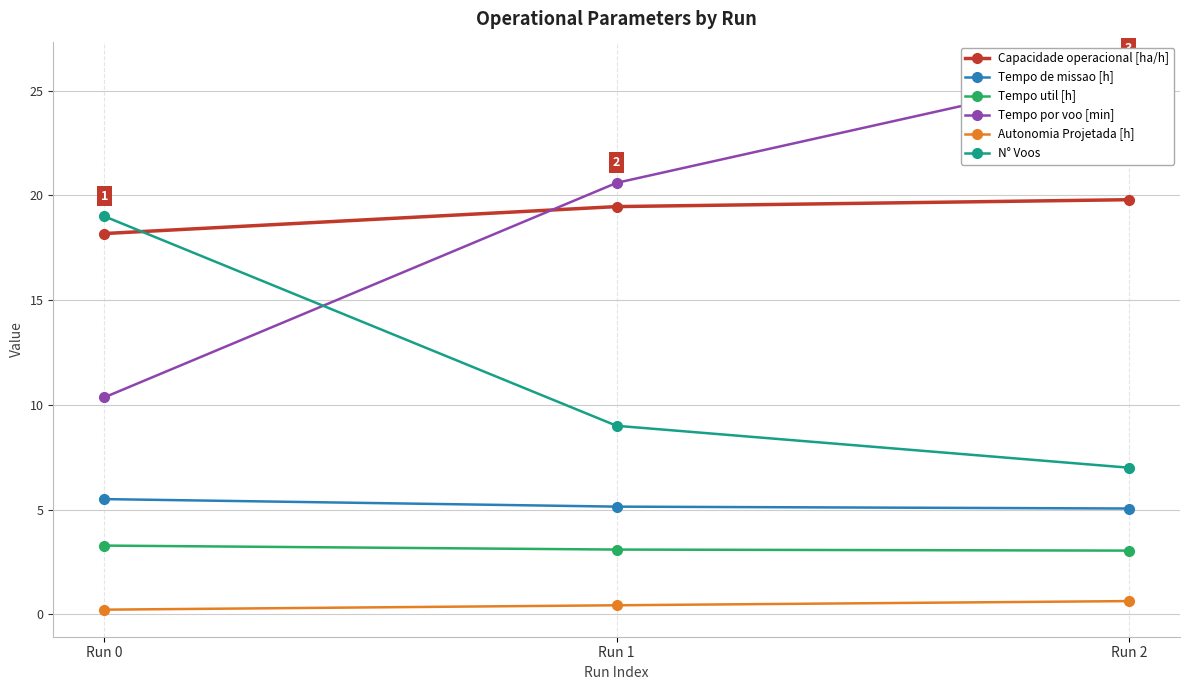

How many values in the Tempo por voo [min] series exceed 20?

2